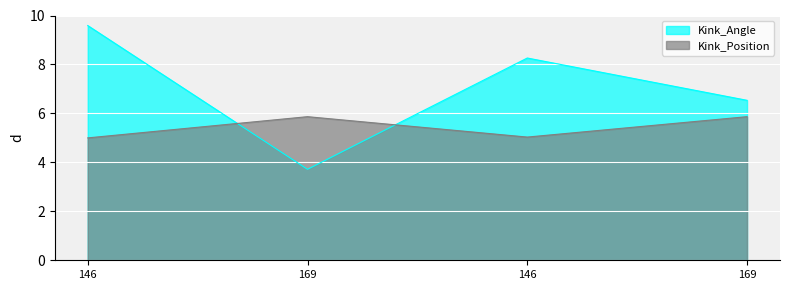

Which category has the lowest value across all series?

169